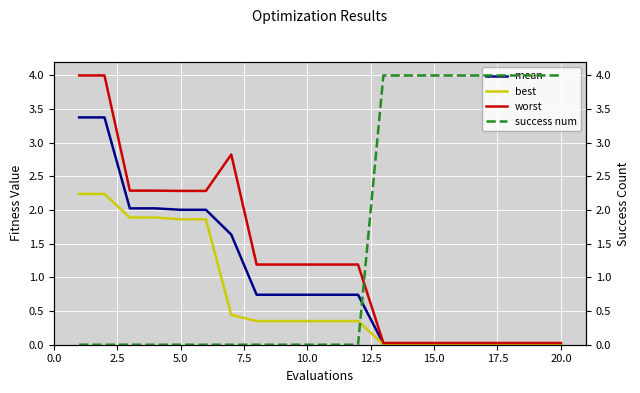

Reading left to right, what are all the values shown in this chart?

mean: 3.4	3.4	2.0	2.0	2.0	2.0	1.6	0.7	0.7	0.7	0.7	0.7	0.0	0.0	0.0	0.0	0.0	0.0	0.0	0.0
best: 2.2	2.2	1.9	1.9	1.9	1.9	0.4	0.4	0.4	0.4	0.4	0.4	0.0	0.0	0.0	0.0	0.0	0.0	0.0	0.0
worst: 4.0	4.0	2.3	2.3	2.3	2.3	2.8	1.2	1.2	1.2	1.2	1.2	0.0	0.0	0.0	0.0	0.0	0.0	0.0	0.0
success num: 0.0	0.0	0.0	0.0	0.0	0.0	0.0	0.0	0.0	0.0	0.0	0.0	4.0	4.0	4.0	4.0	4.0	4.0	4.0	4.0